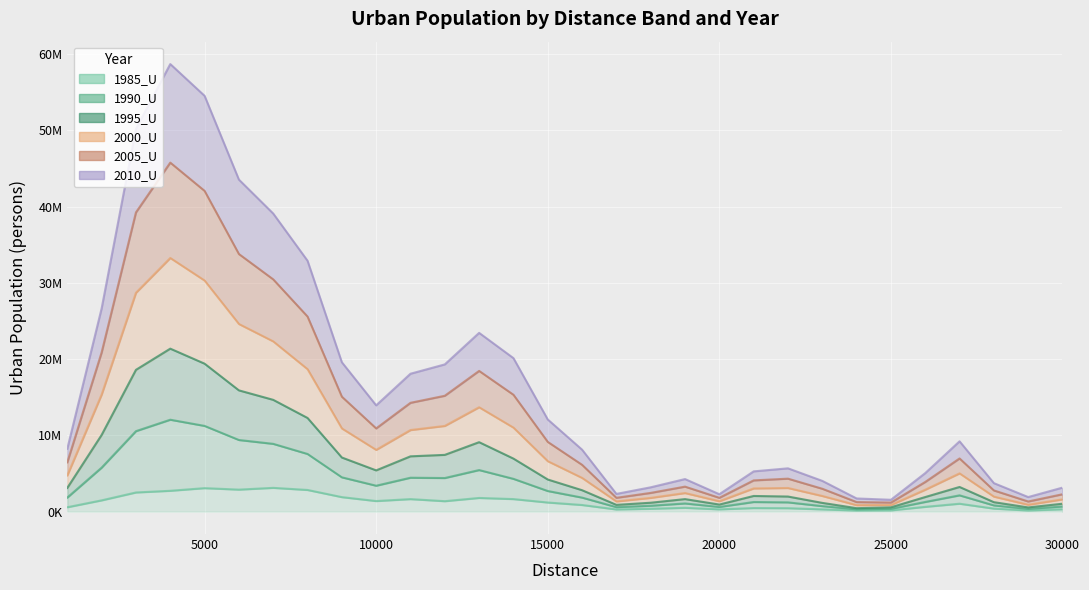

What are all the series names shown in the legend?

1985_U, 1990_U, 1995_U, 2000_U, 2005_U, 2010_U